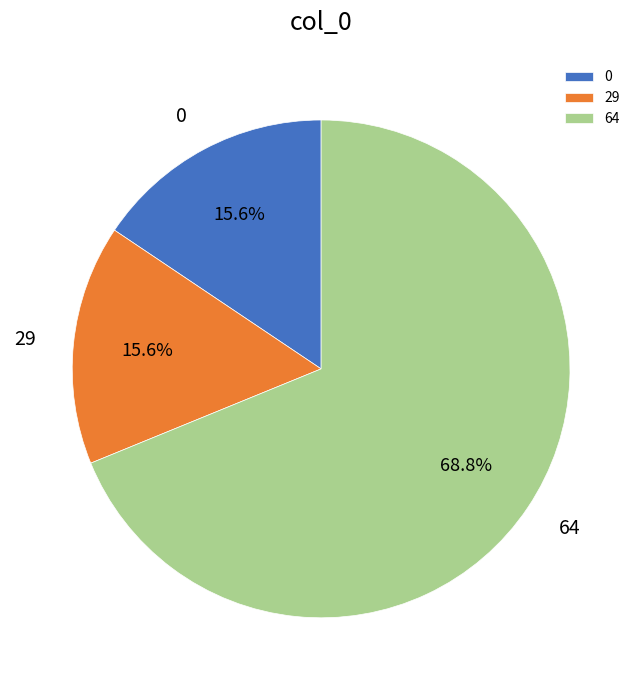

What percentage is the 64 slice, to the nearest percent?

69%